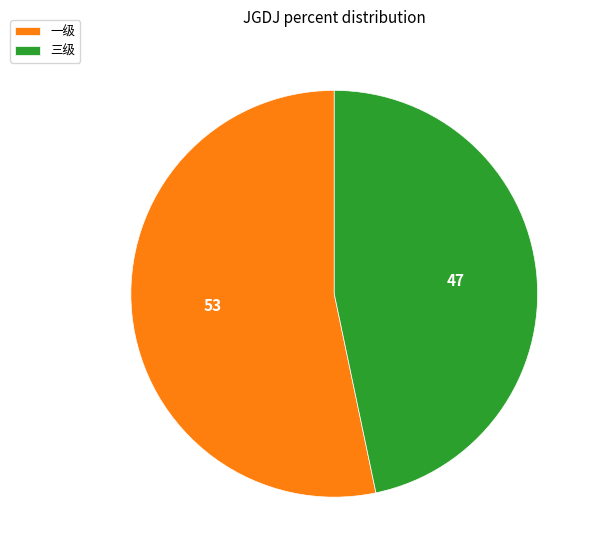

How many segments does this pie chart have?

2